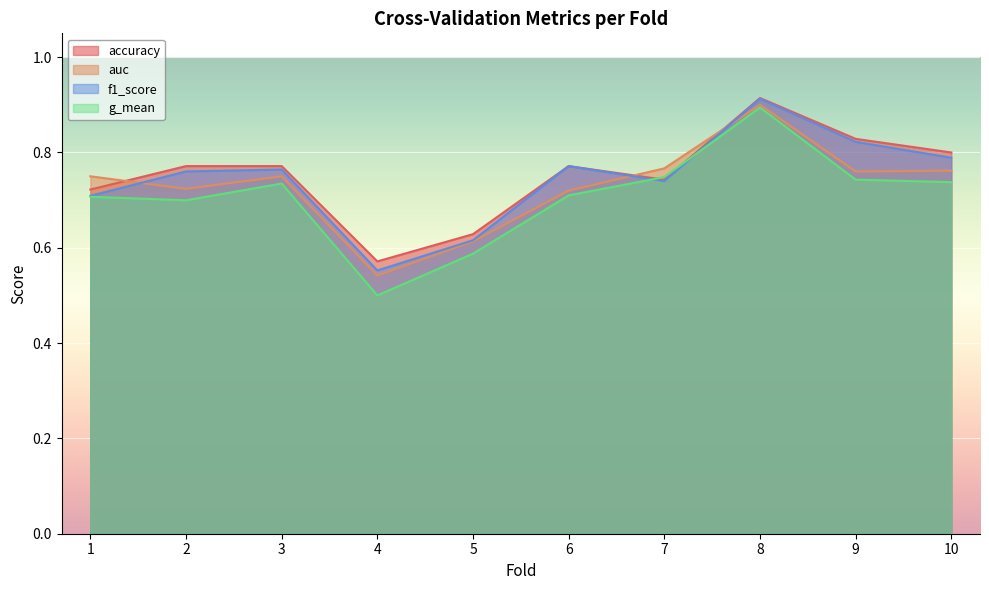

What is the difference between the maximum and minimum values in the accuracy series?

0.3